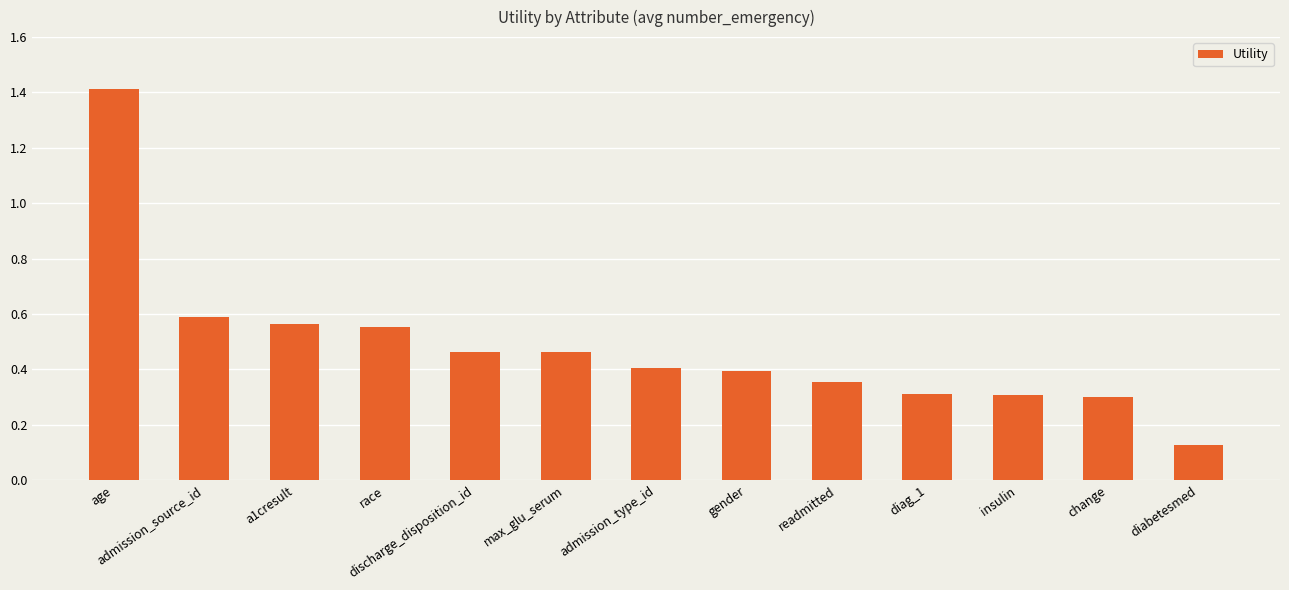

What is the greatest value displayed?

1.4